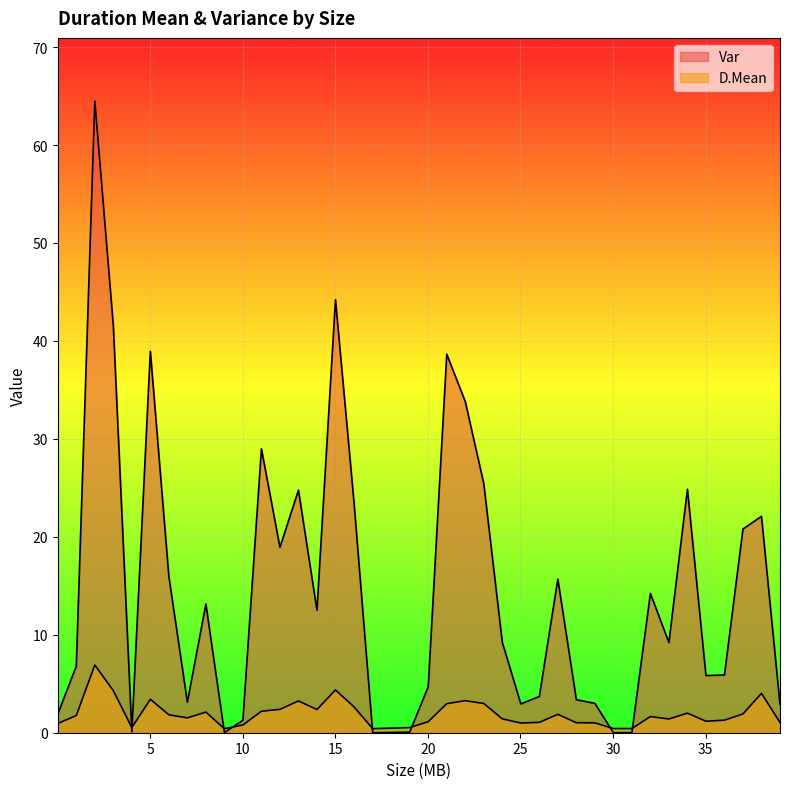

Does the chart display data point markers on the line(s)?

No